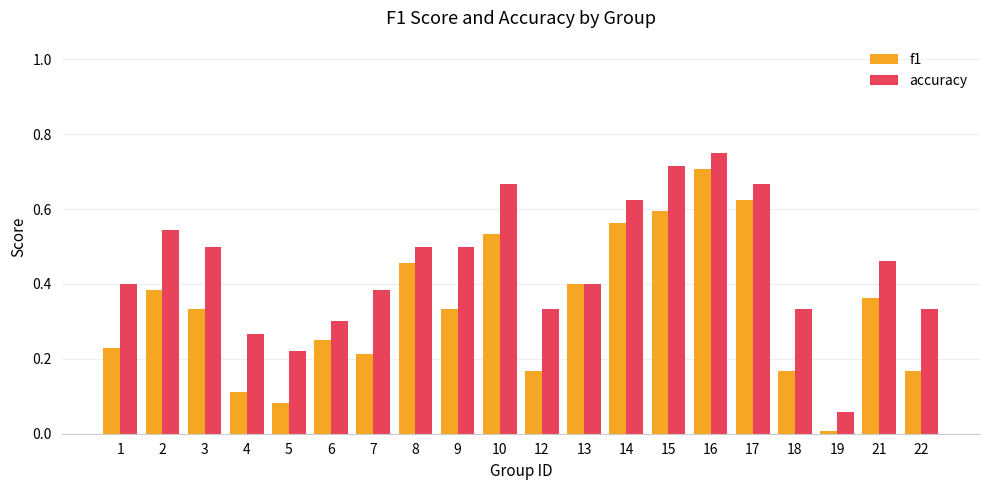

At which category does the chart reach its minimum across all series?

19